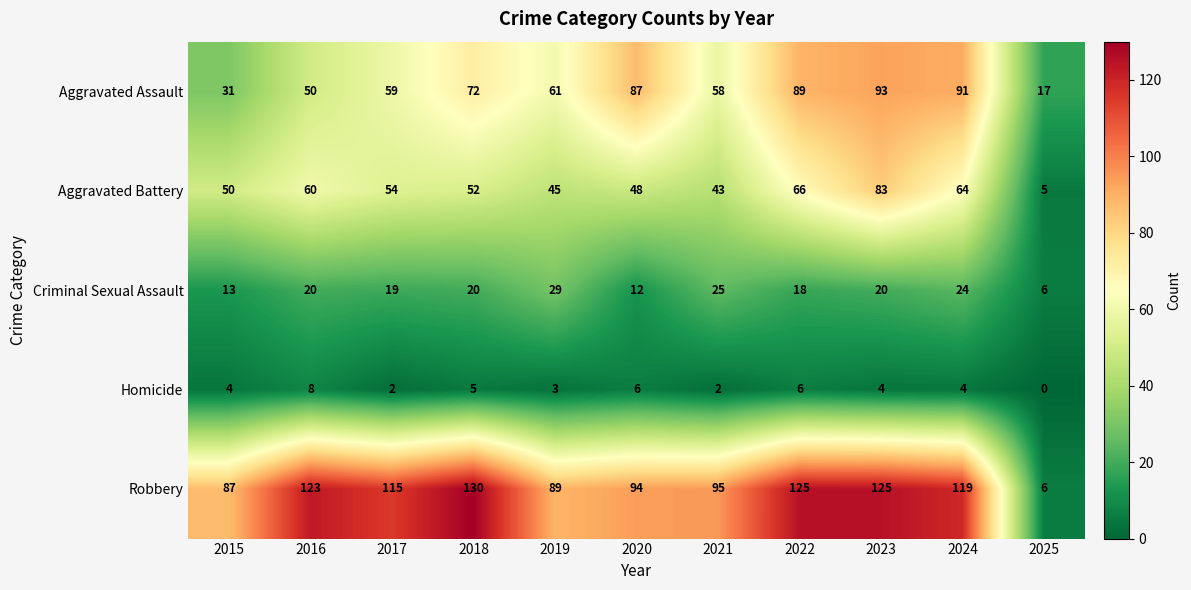

At 2023, list the series in order from smallest to largest.

Homicide, Criminal Sexual Assault, Aggravated Battery, Aggravated Assault, Robbery